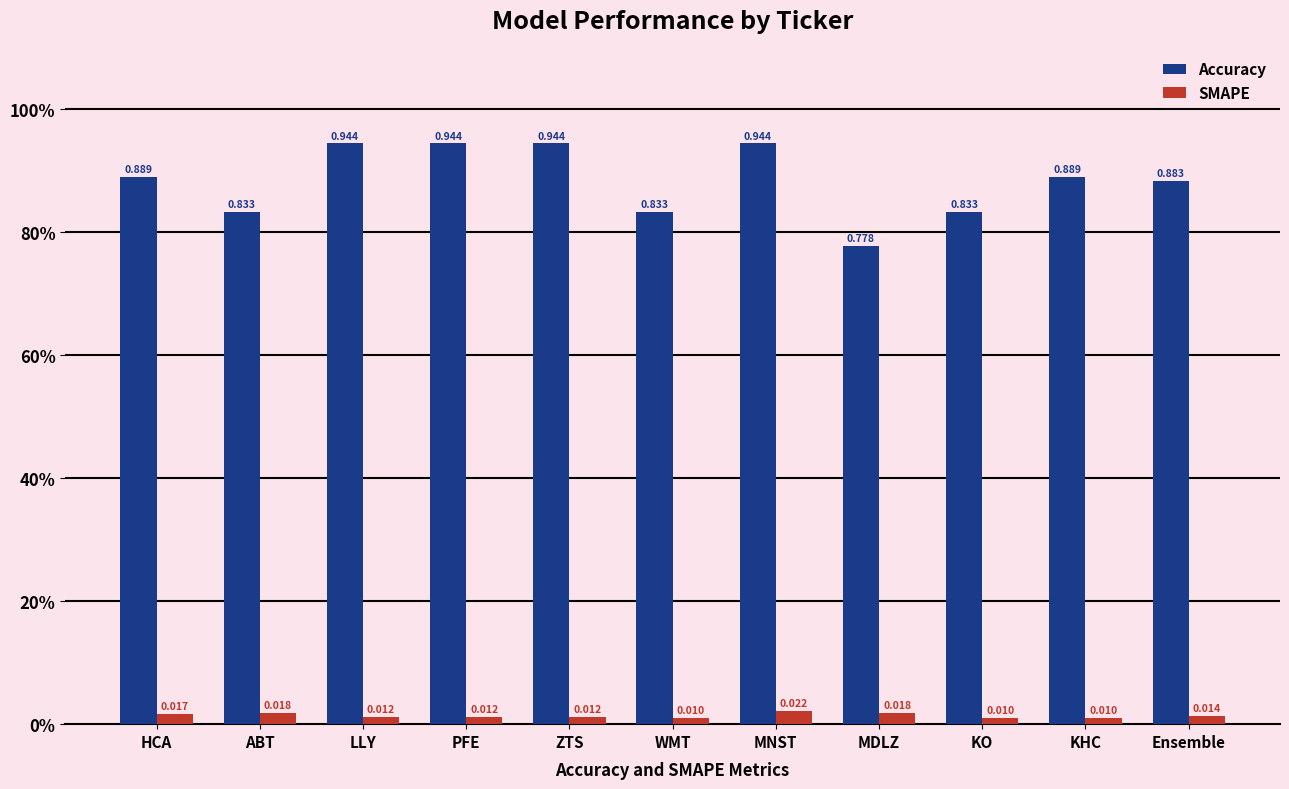

Are the bars grouped side by side (vs. stacked)?

Yes